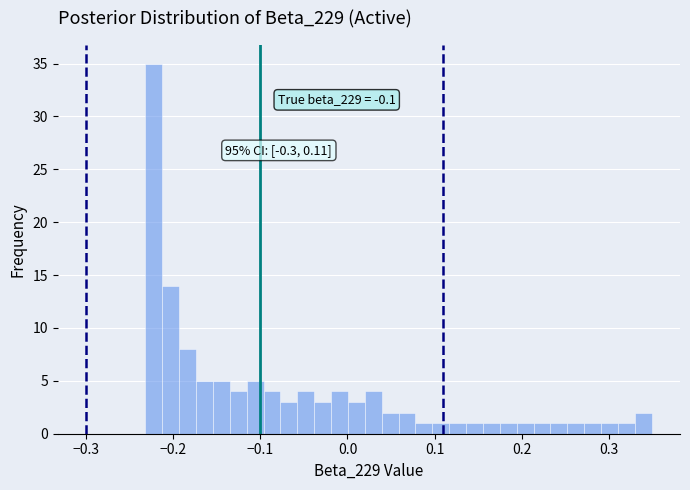

Around what value on the x-axis is the tallest bar? Give the approximate position of its centre, as read against the axis.

-0.22